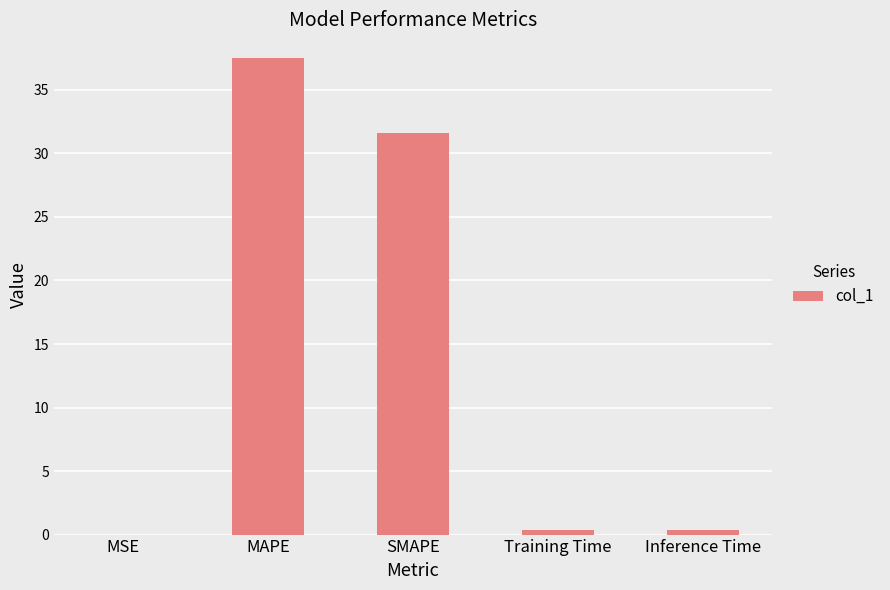

Where is the data nearest to the value 18?

SMAPE